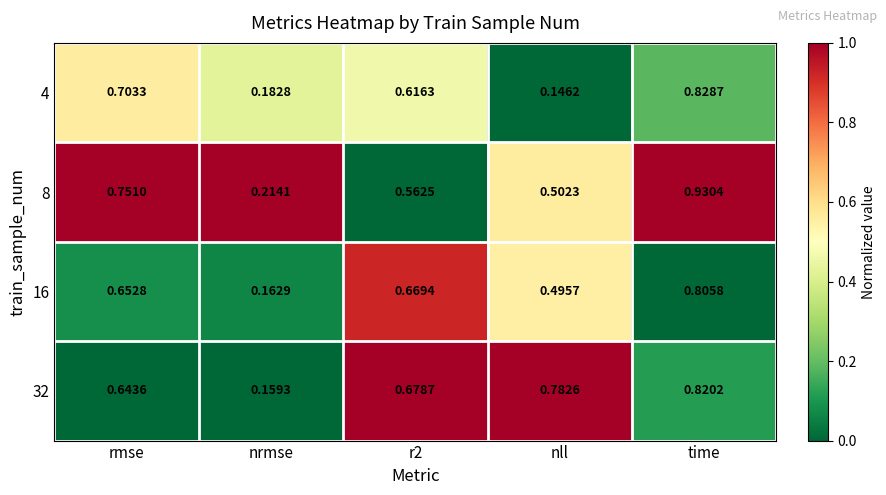

Which series has the largest range (max minus min)?

8